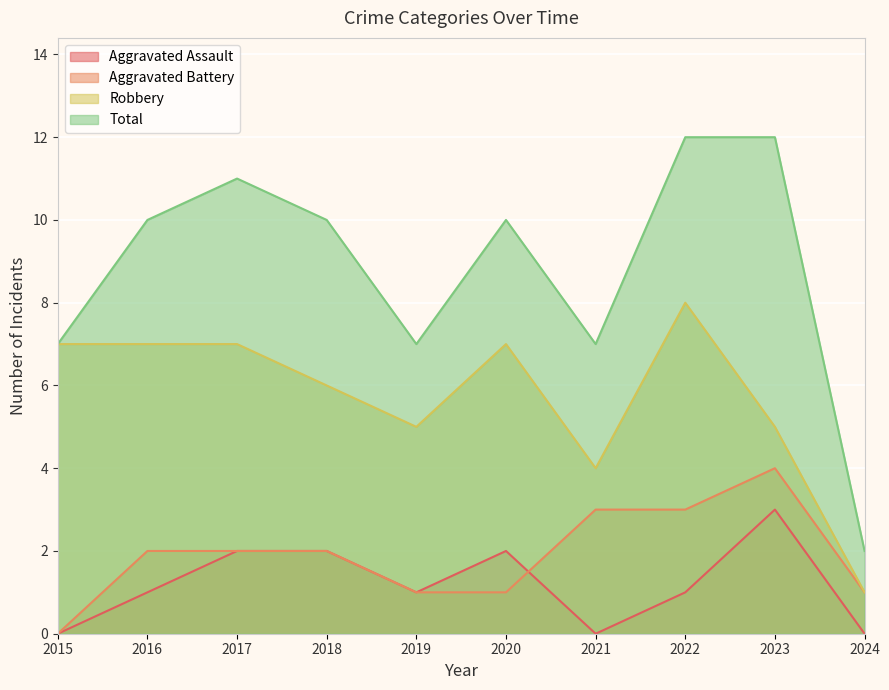

How many lines are shown in the chart?

4